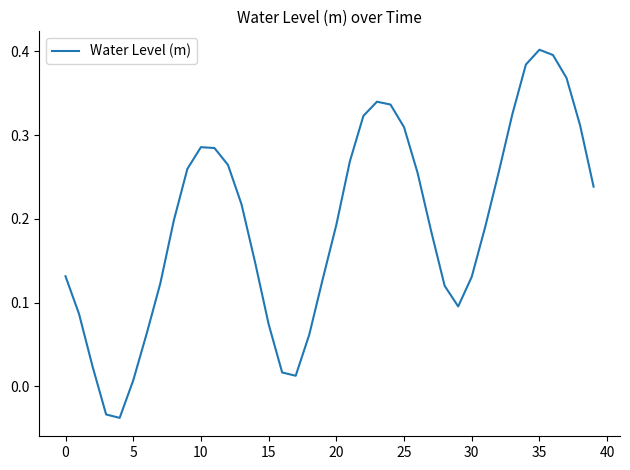

How many categories are shown in the chart?

40